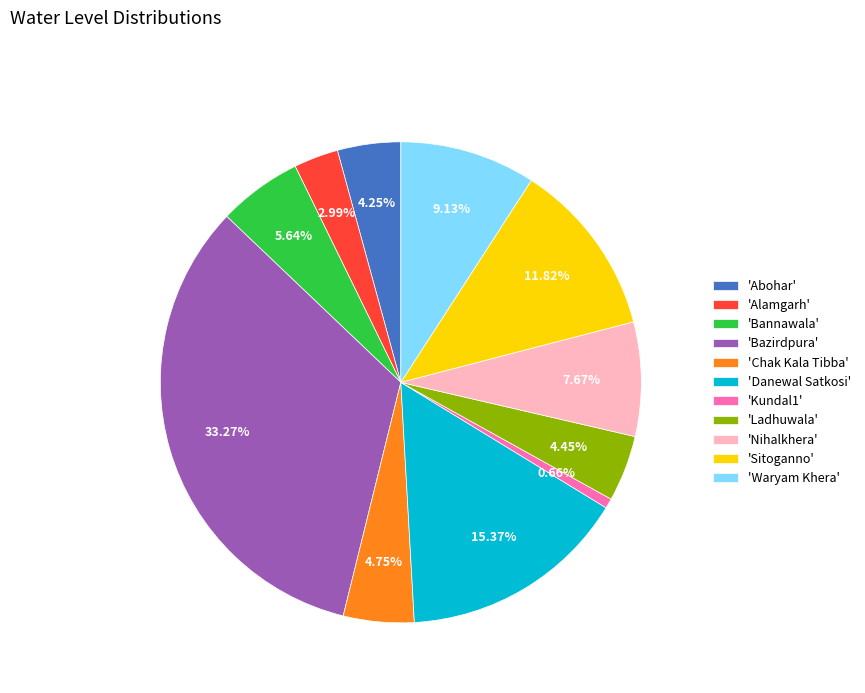

Approximately how many times larger is the value at 'Danewal Satkosi' compared to 'Nihalkhera'?

2.0